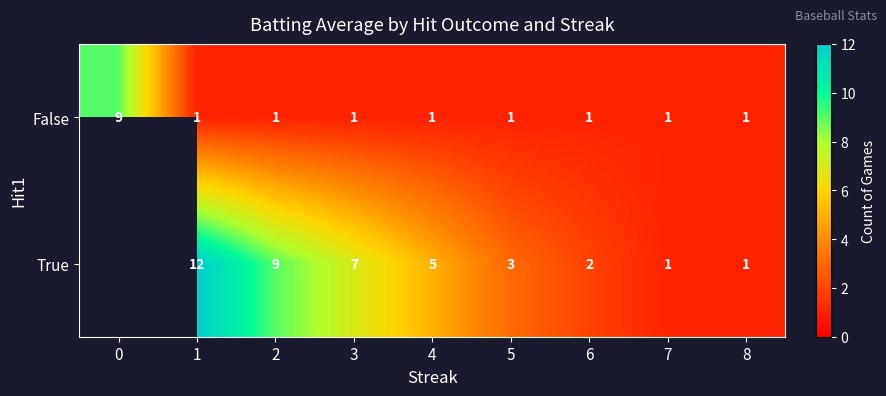

How many series are shown in this chart?

2